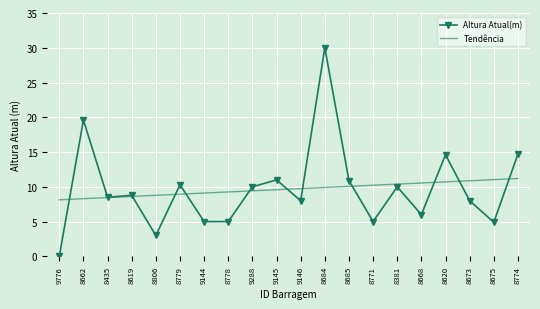

Is the value of Tendência at 8620 greater than the value of Altura Atual(m) at 8778?

Yes